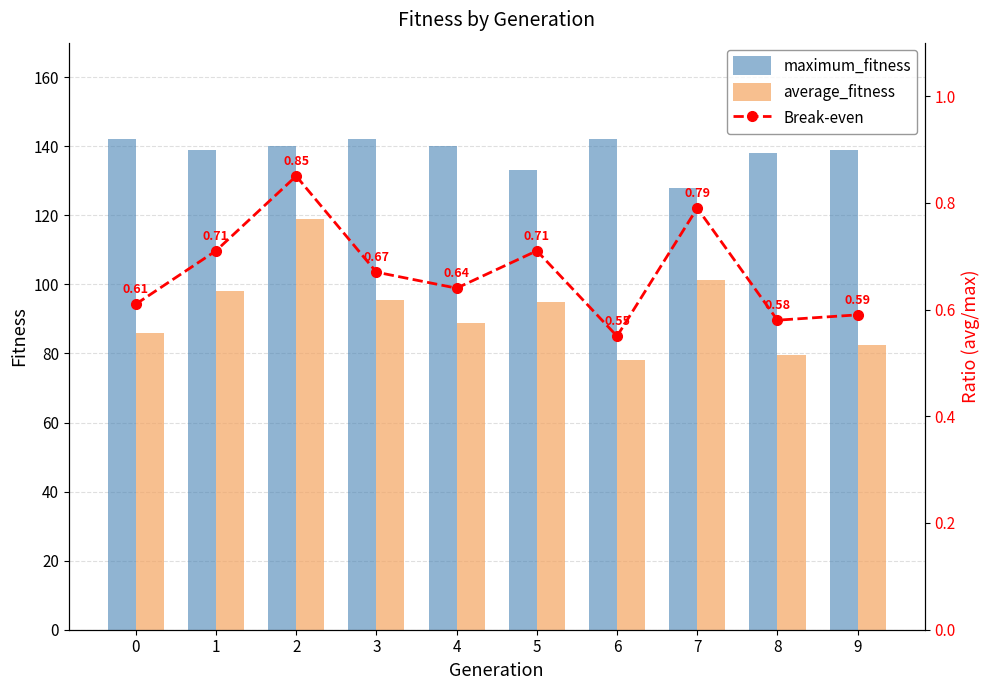

What is the sum of the maximum_fitness values at 9 and 2?

279.0